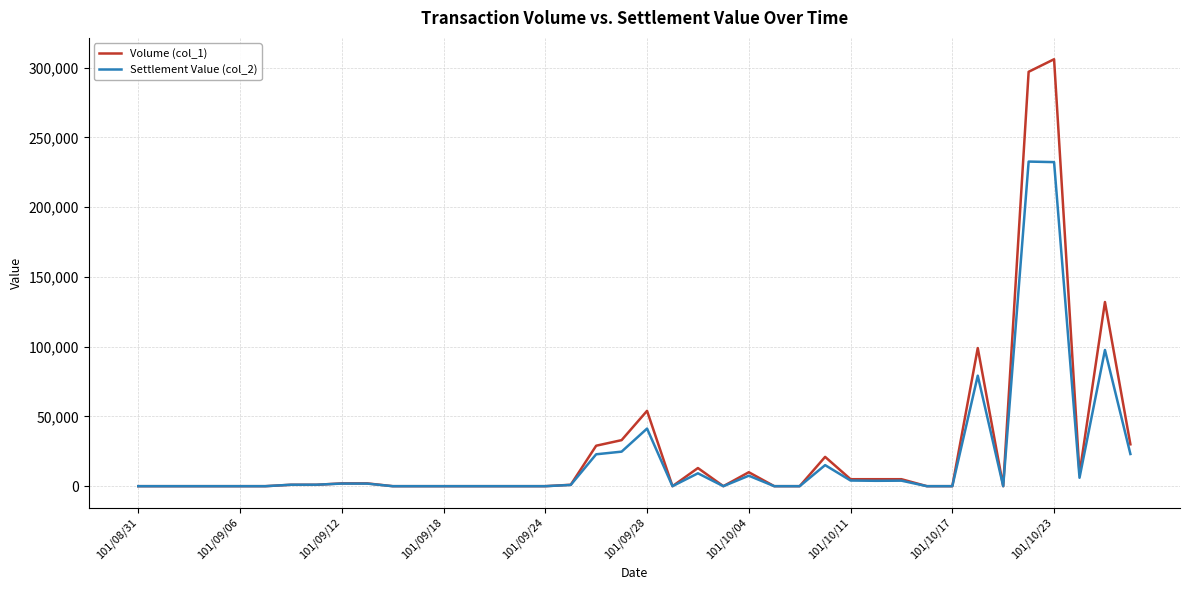

How many categories are shown in the chart?

40